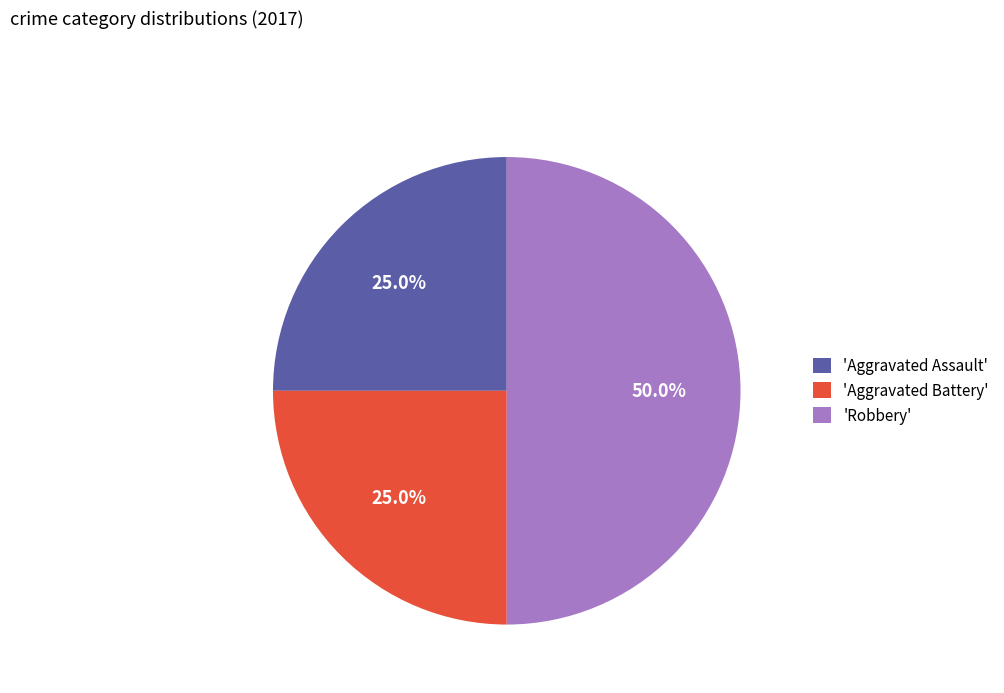

Between 'Aggravated Assault' and 'Robbery', which is larger?

'Robbery'